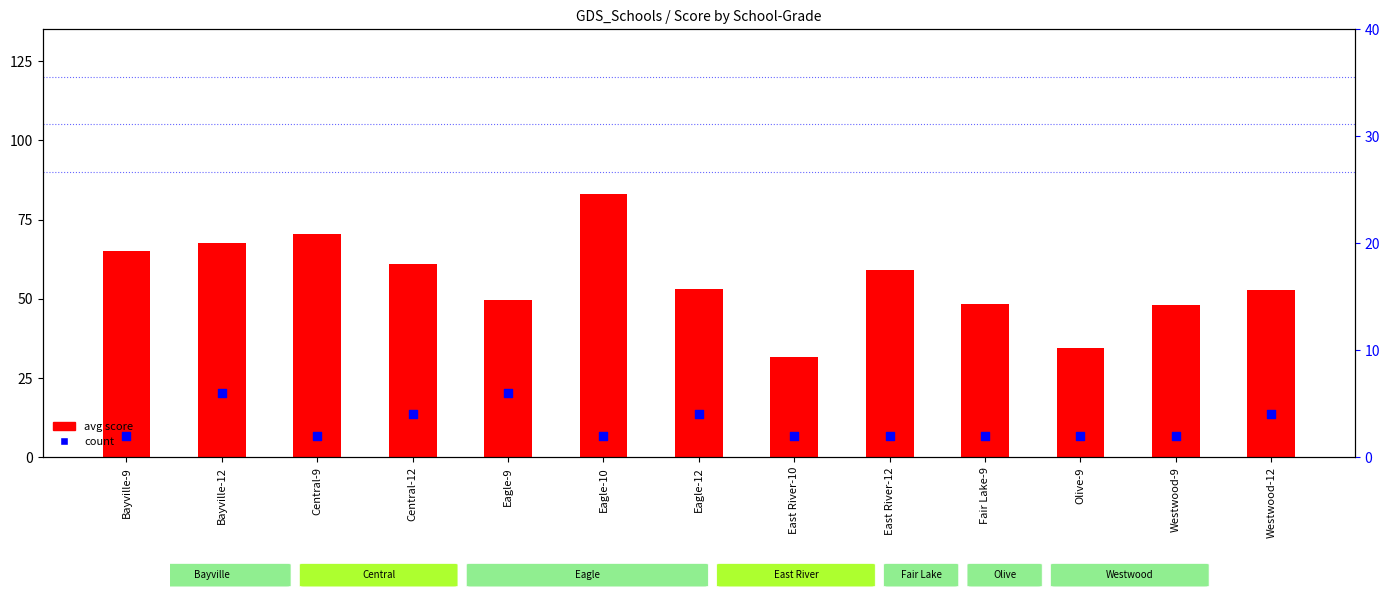

At which category is the sum across all series the highest?

Eagle-10